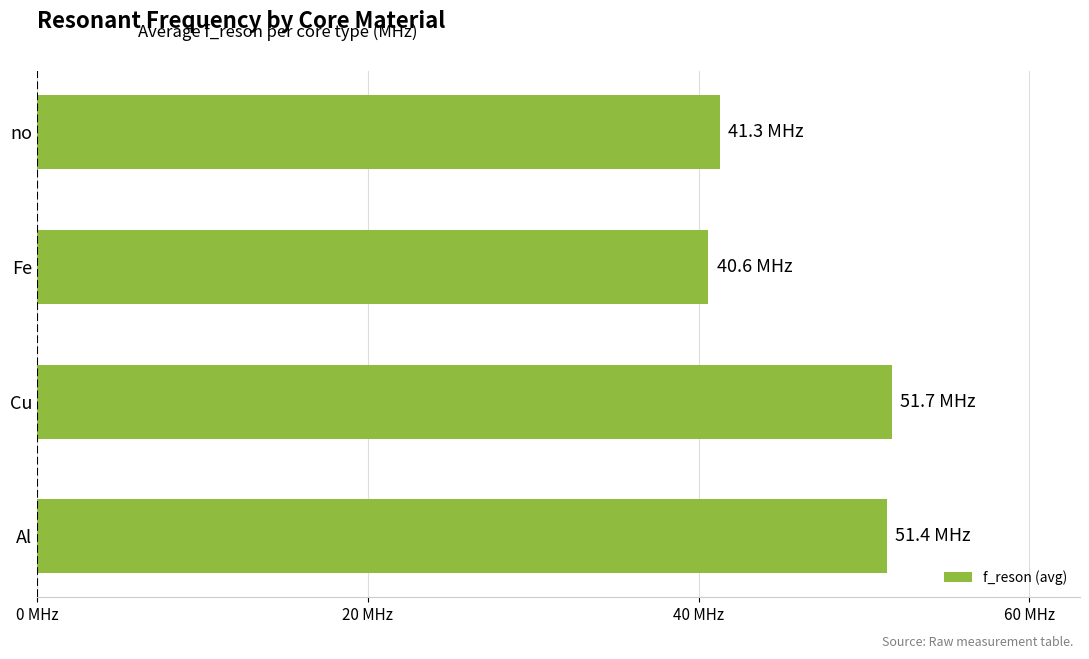

Does the chart contain any negative values?

No